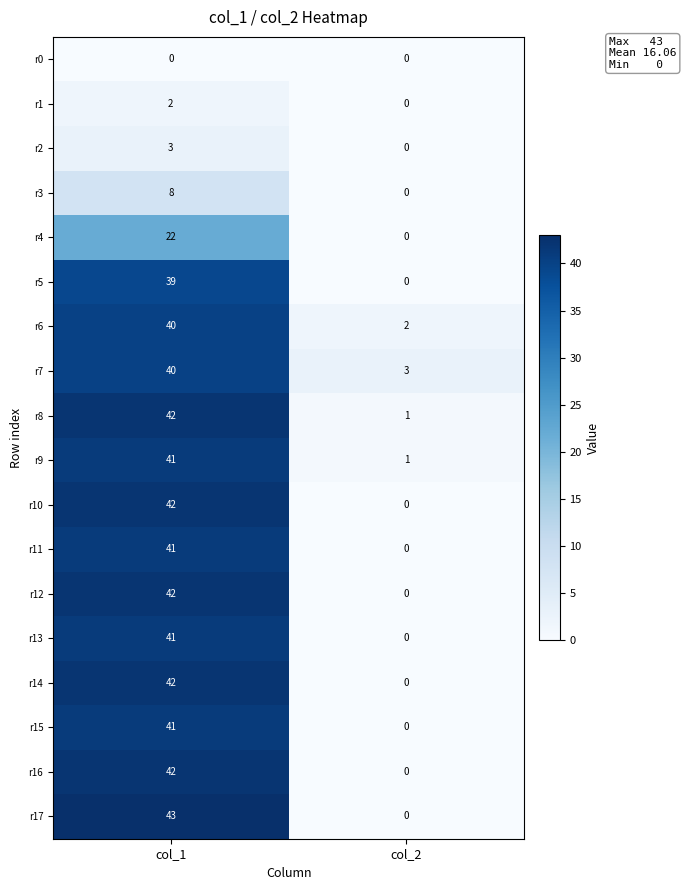

How many data points does each series have?

2